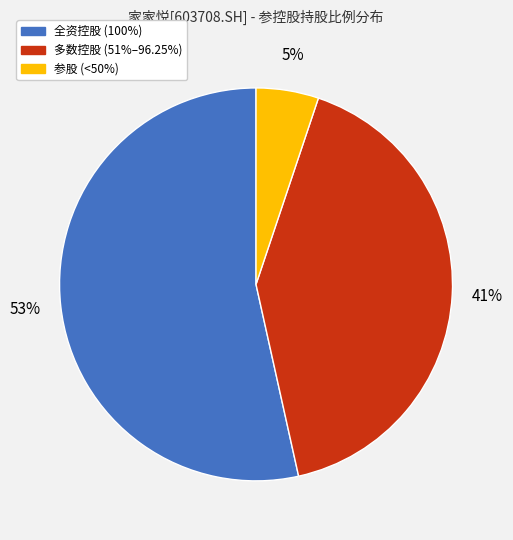

Is there any slice that represents more than half of the pie?

Yes